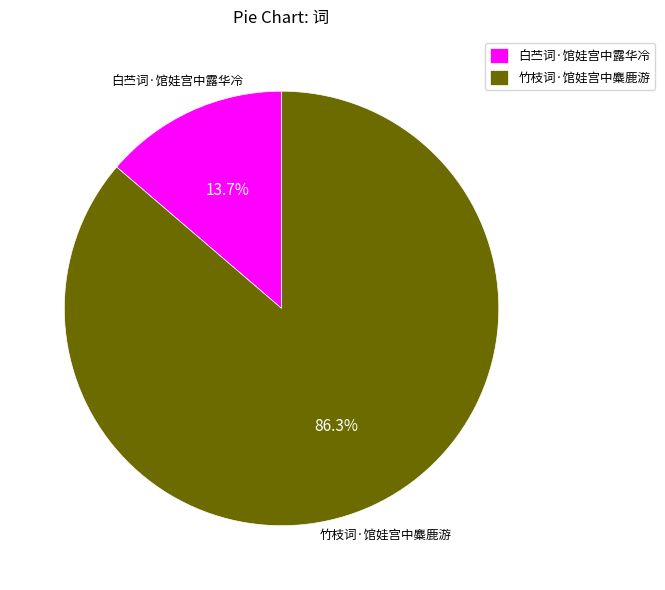

Which slice represents more than half of the pie?

竹枝词·馆娃宫中麋鹿游